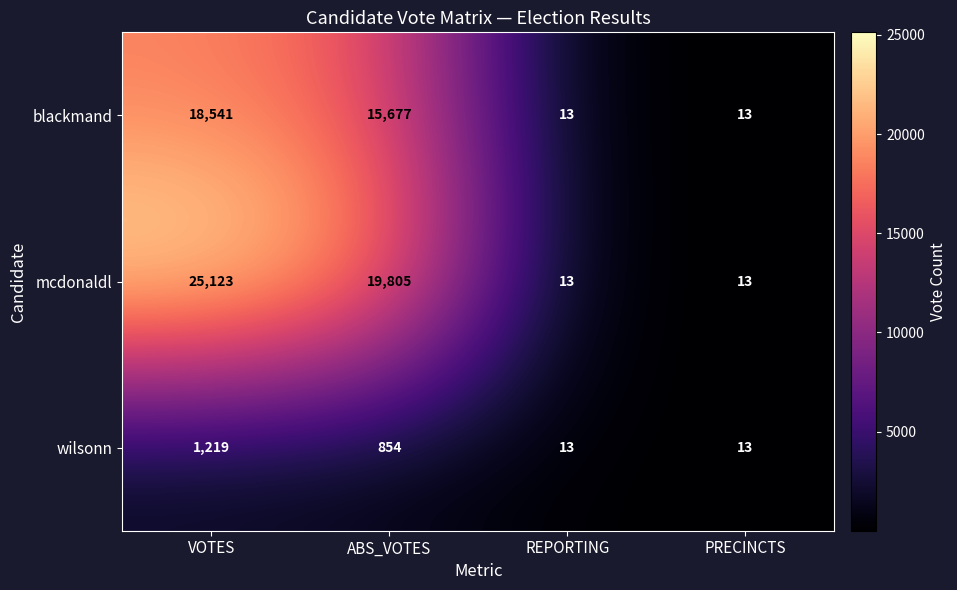

At VOTES, list the series in order from smallest to largest.

wilsonn, blackmand, mcdonaldl